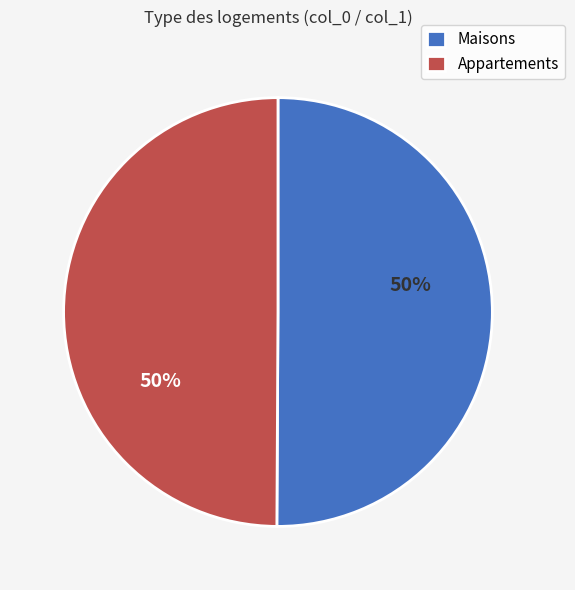

What percentage is the Maisons slice, to the nearest percent?

50%